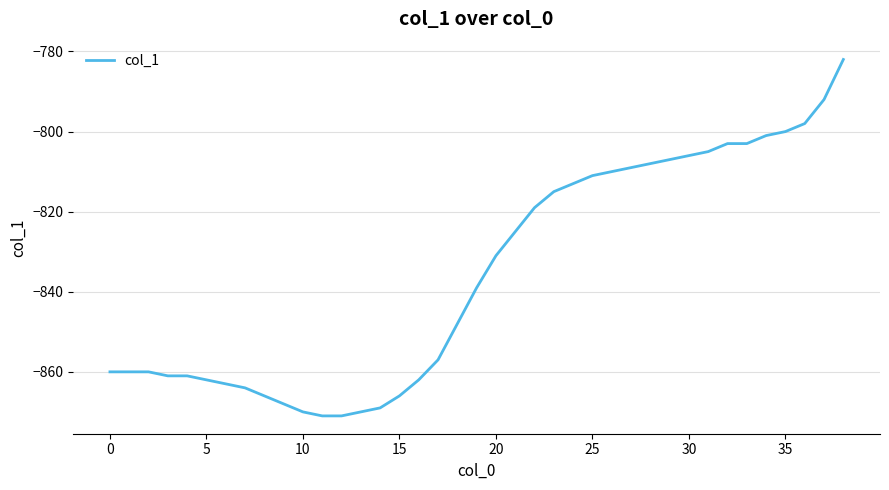

What is the smallest value displayed?

-871